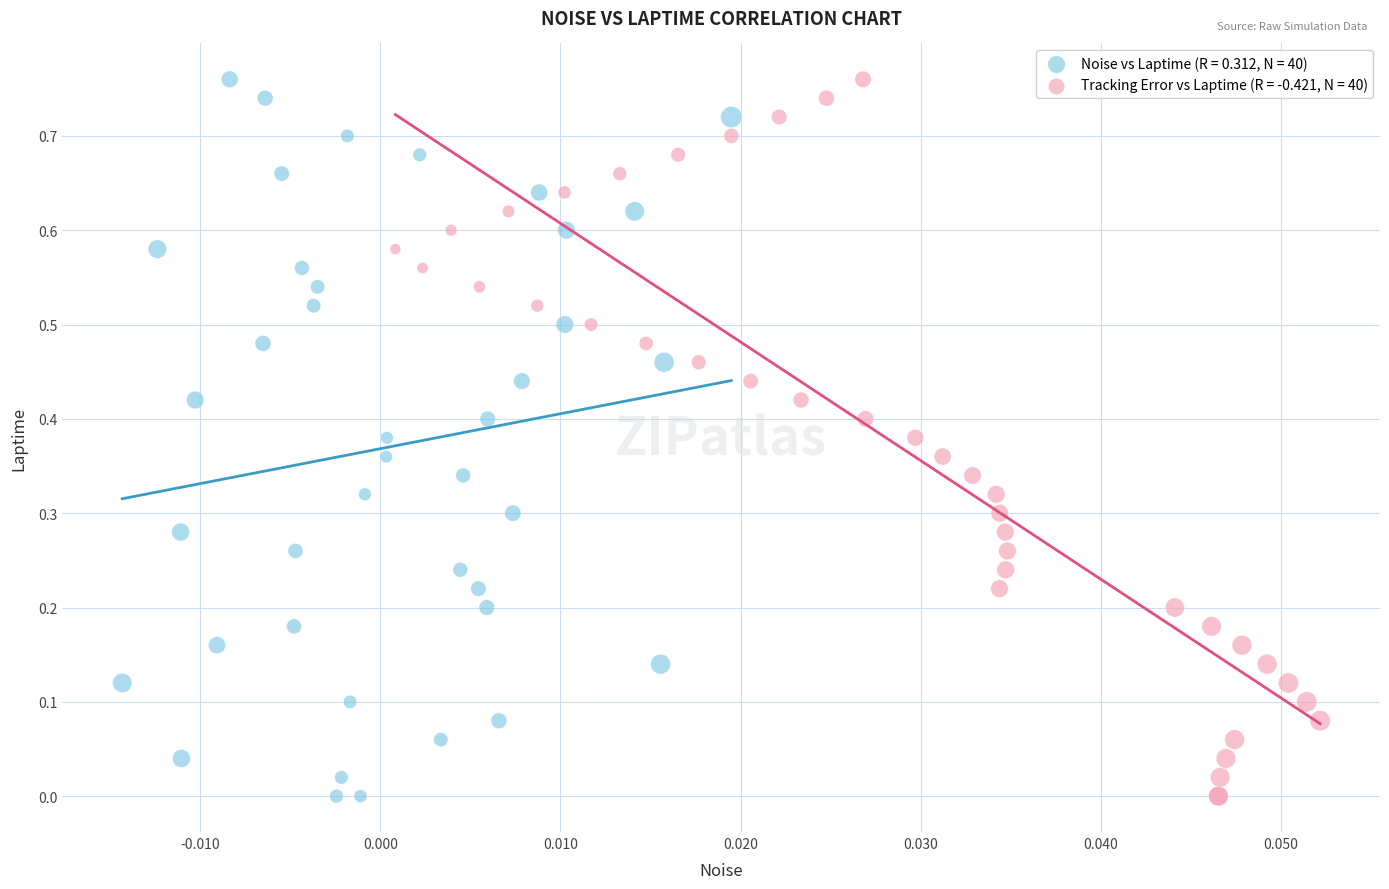

What are all the series names shown in the legend?

Noise vs Laptime (R = 0.312, N = 40), Tracking Error vs Laptime (R = -0.421, N = 40)